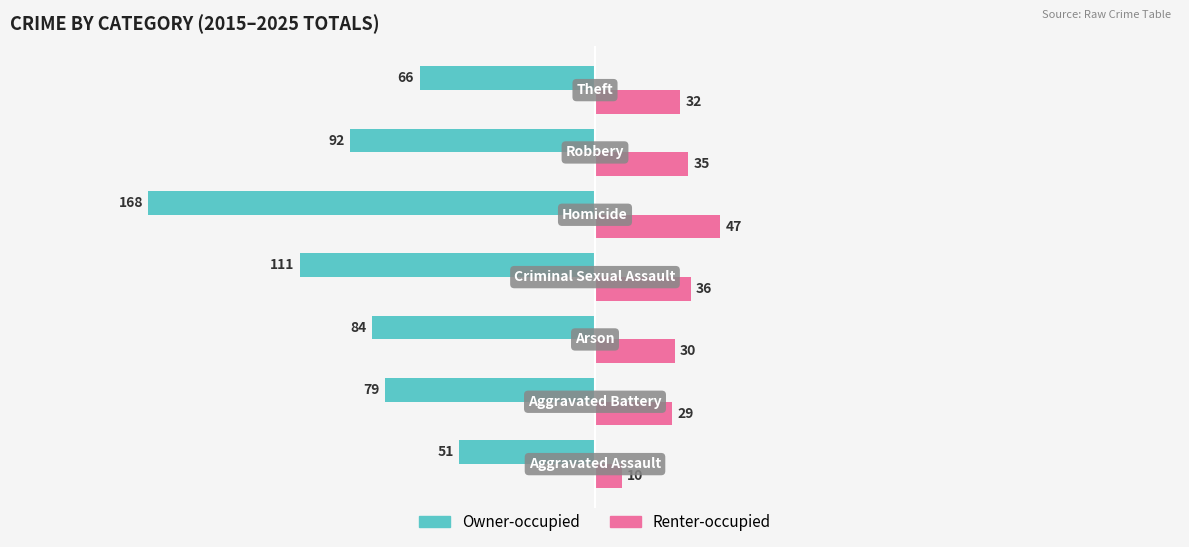

What is the average value of the Owner-occupied series?

-93